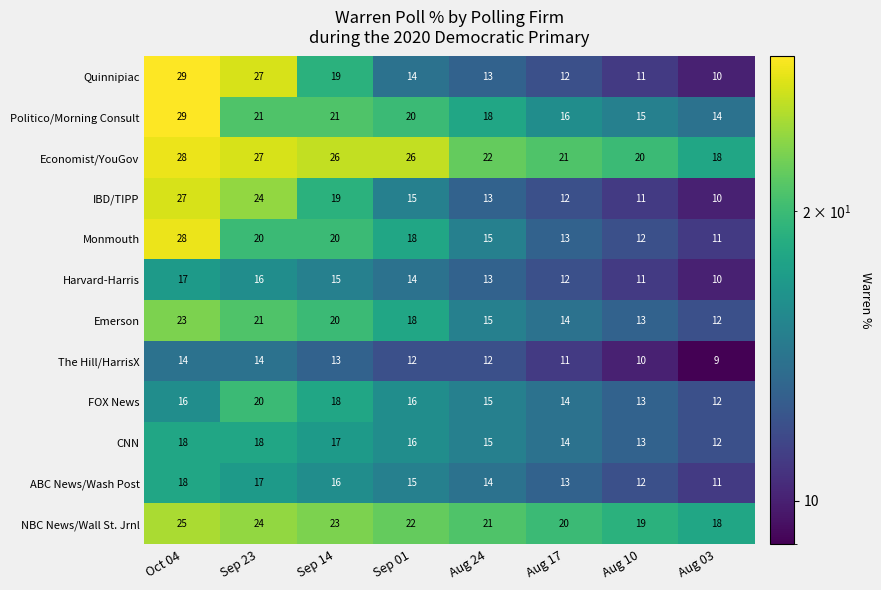

What is the maximum value shown in the chart?

29